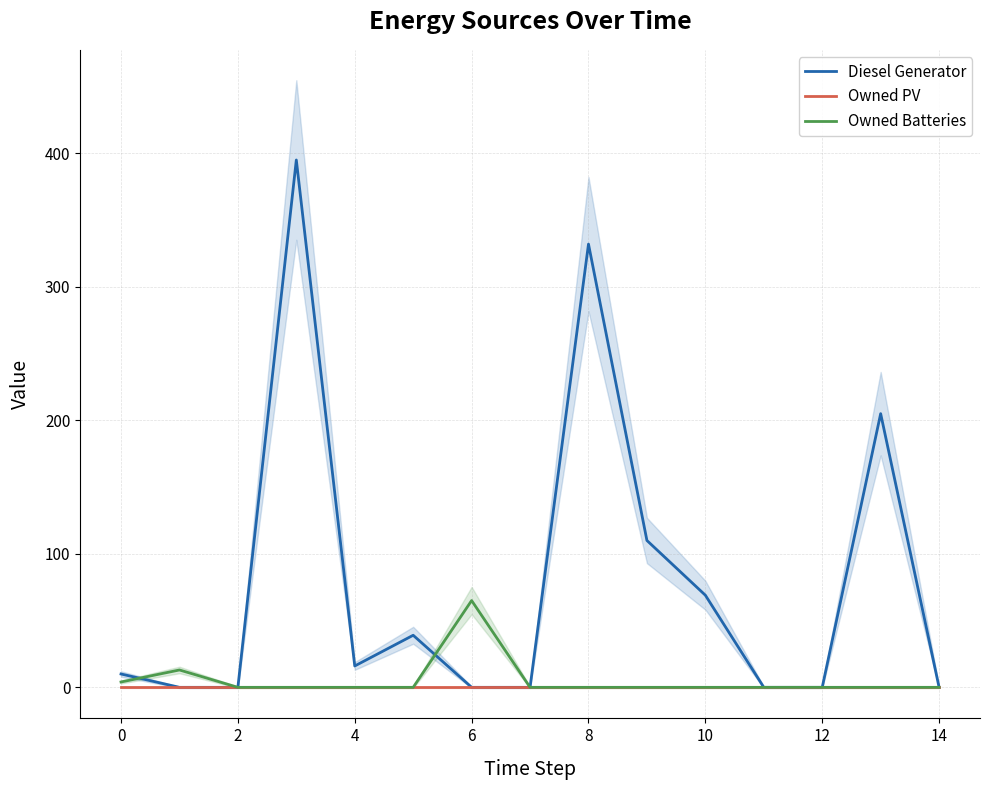

What is the sum of the Diesel Generator values at 8 and 12?

332.0